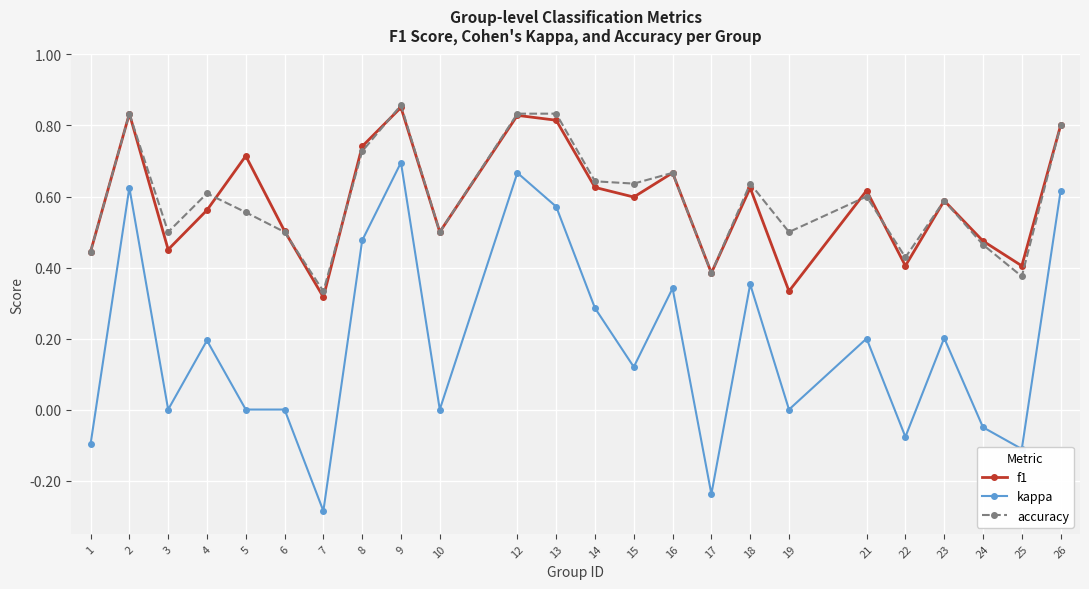

True or false: kappa and accuracy cross at least once.

False